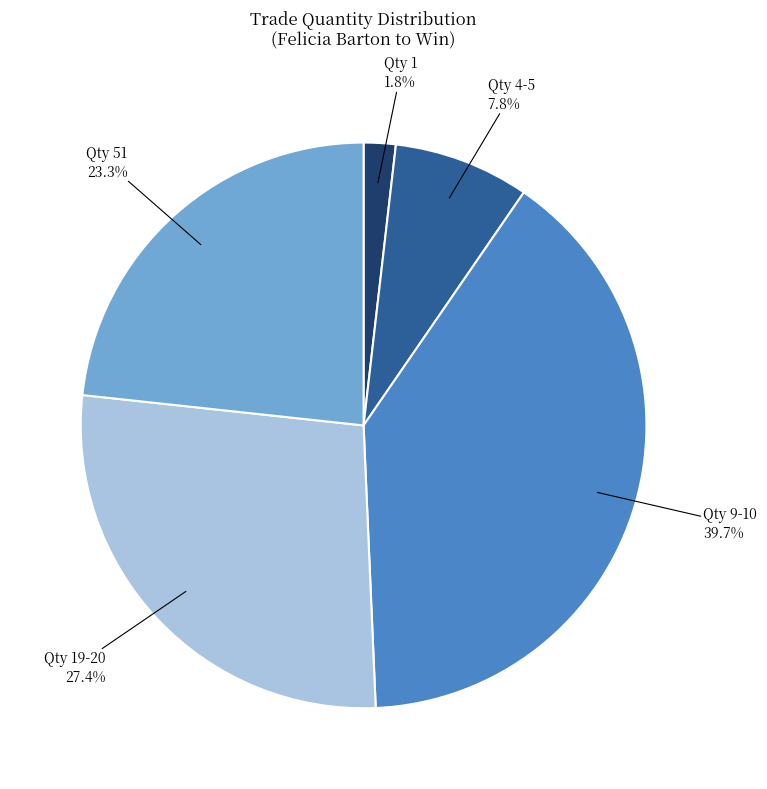

Is there any slice that represents more than half of the pie?

No